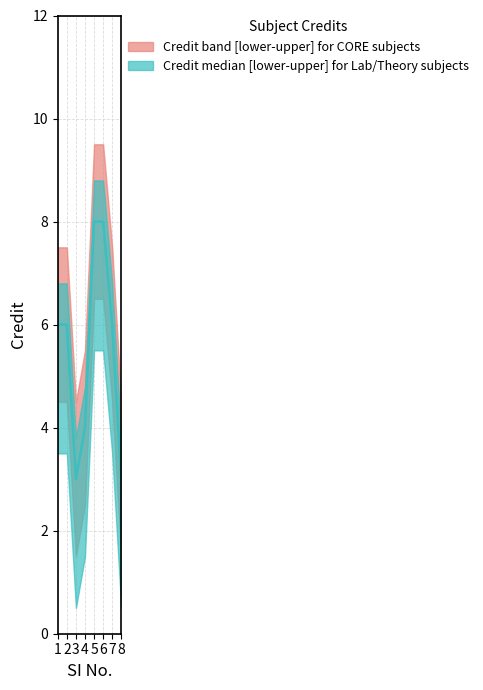

What is the difference between the values at 4 and 7?

2